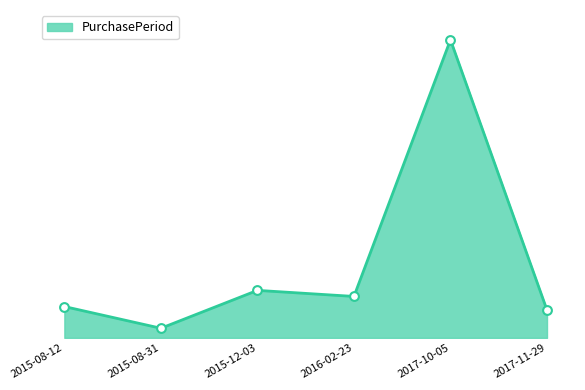

Which has a higher value, 2015-12-03 or 2015-08-31?

2015-12-03